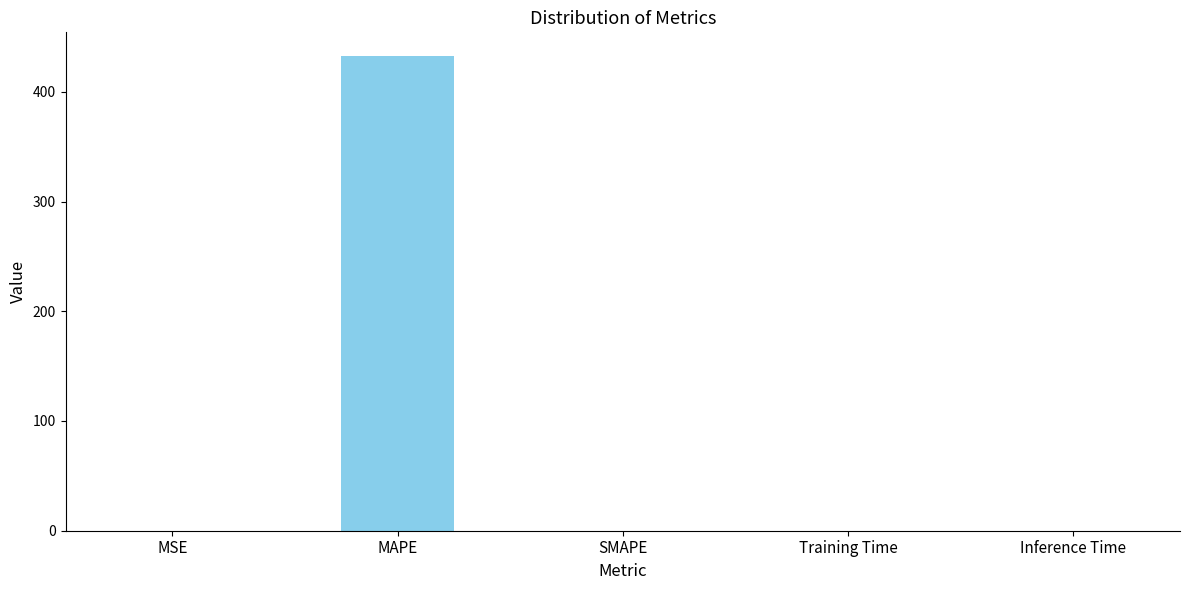

What is the average value?

86.5